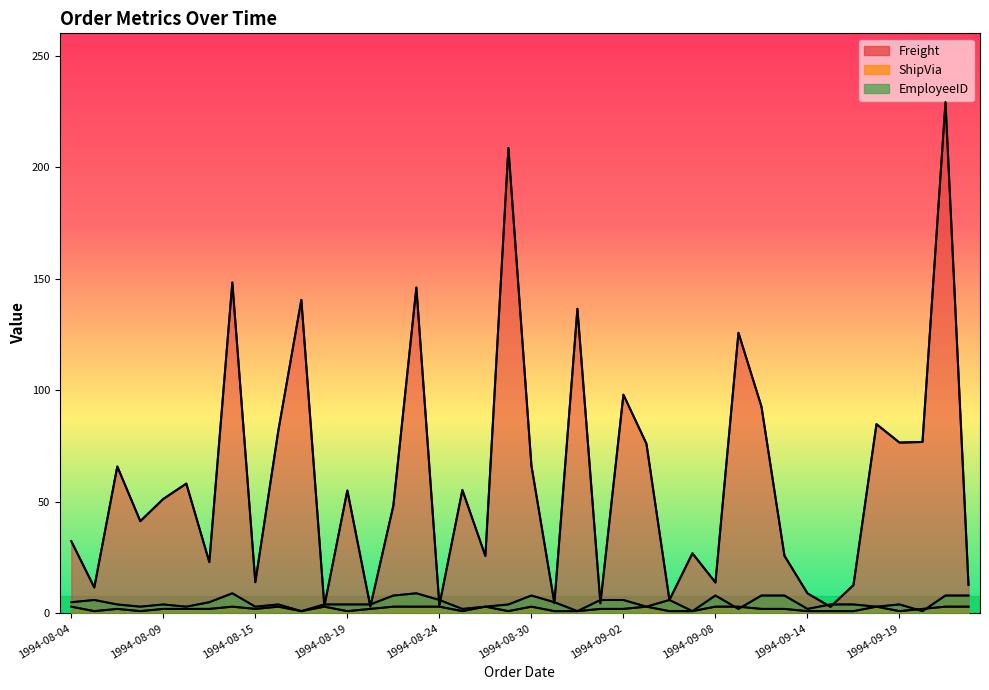

How many interior local peaks does the Freight trend series have?

14